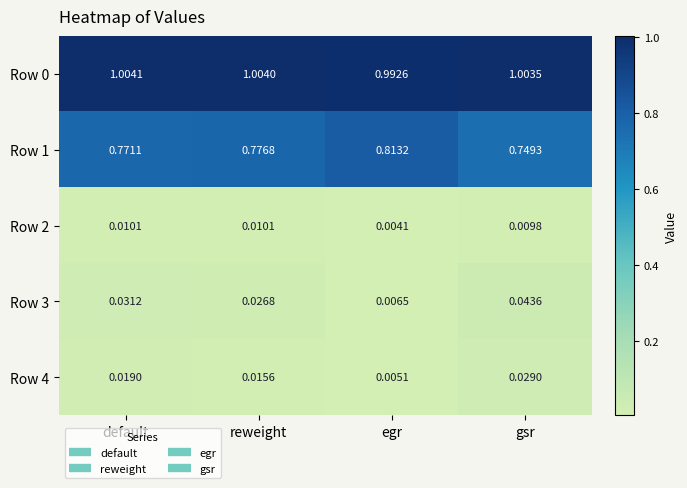

At which category is the sum across all series the highest?

default